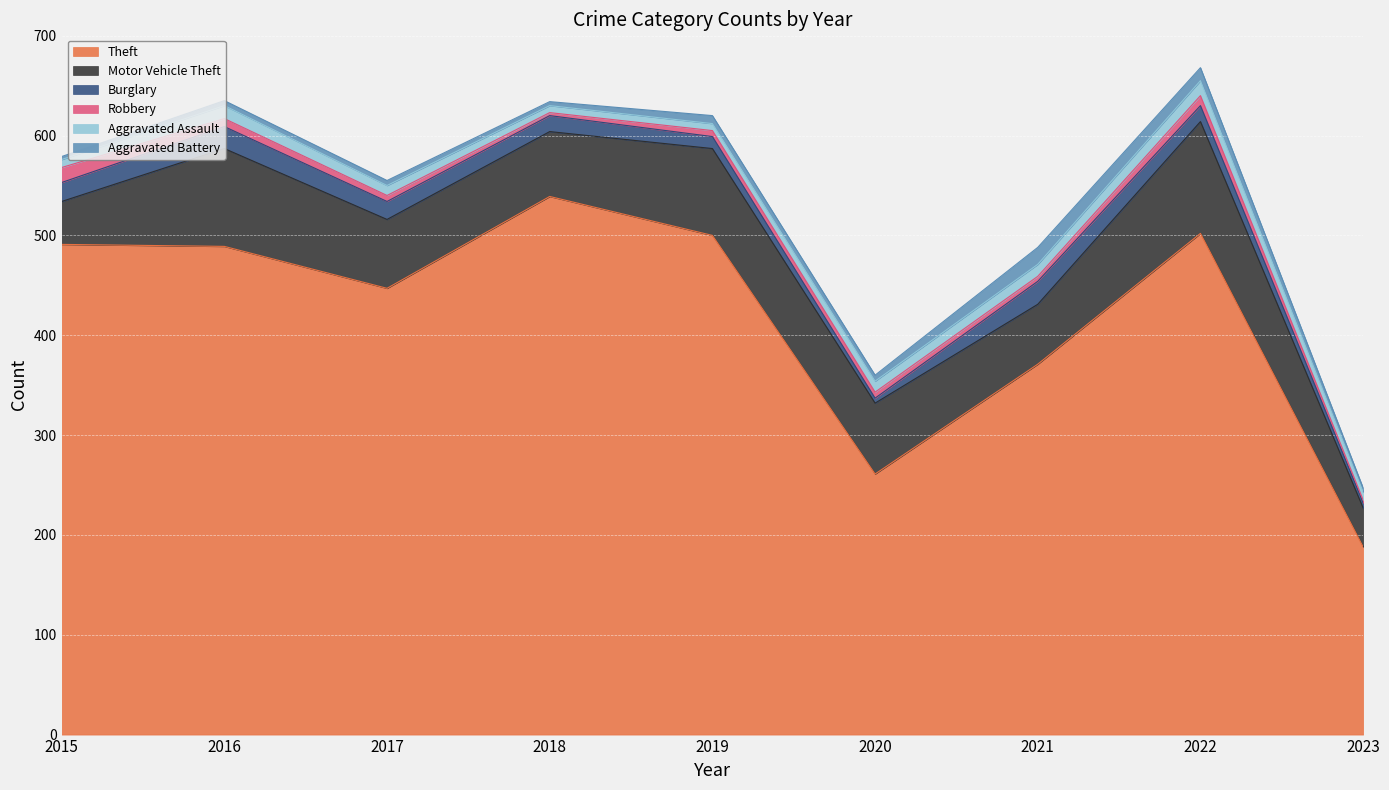

Reading right to left, extract all data points from this chart.

Theft: 2023=188	2022=502	2021=371	2020=261	2019=500	2018=539	2017=447	2016=489	2015=491
Motor Vehicle Theft: 2023=39	2022=112	2021=60	2020=71	2019=87	2018=65	2017=69	2016=98	2015=43
Burglary: 2023=5	2022=16	2021=23	2020=5	2019=12	2018=16	2017=18	2016=22	2015=19
Robbery: 2023=3	2022=10	2021=5	2020=6	2019=6	2018=3	2017=6	2016=8	2015=15
Aggravated Assault: 2023=8	2022=15	2021=12	2020=11	2019=7	2018=7	2017=10	2016=13	2015=8
Aggravated Battery: 2023=4	2022=13	2021=17	2020=6	2019=8	2018=4	2017=5	2016=5	2015=3